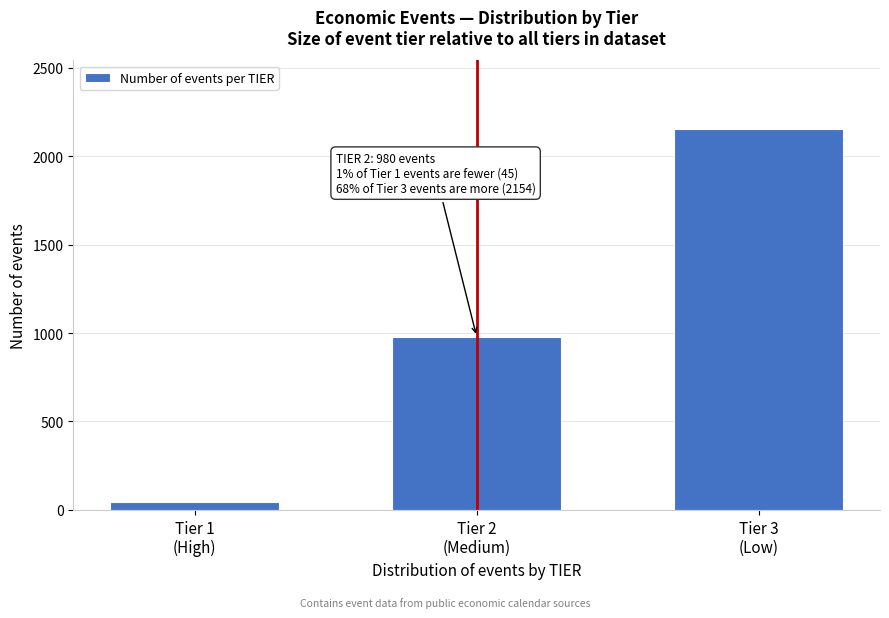

Reading right to left, transcribe all the data shown in this chart.

2154	980	45